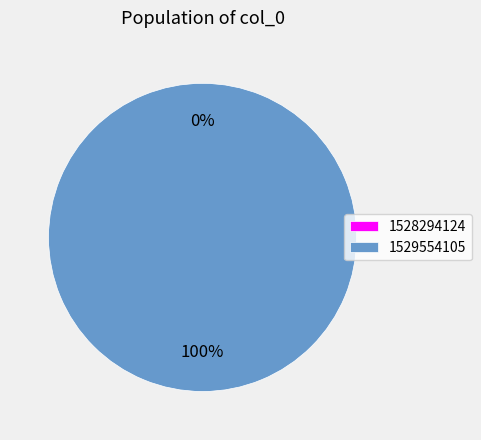

To the nearest percent, what is the average slice percentage?

50%